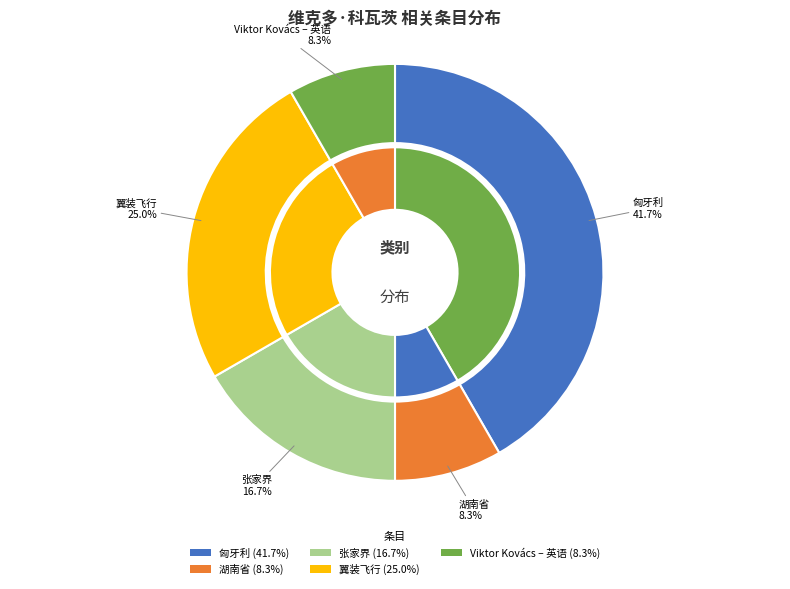

Is 翼装飞行 the majority of the pie?

No